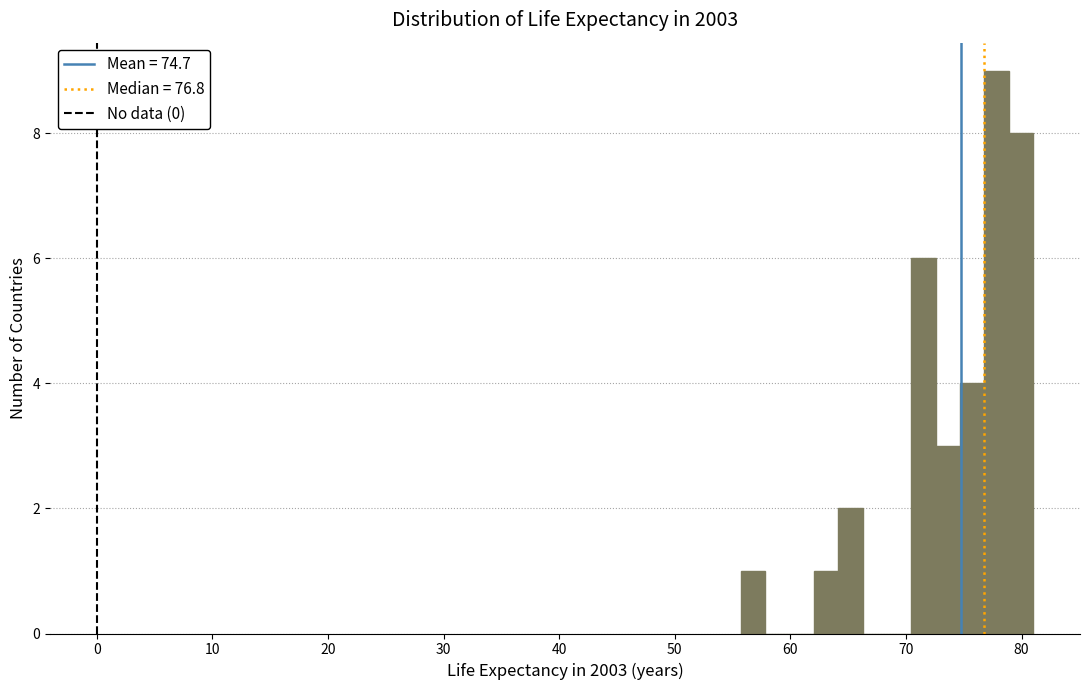

Around what value on the x-axis is the tallest bar? Give the approximate position of its centre, as read against the axis.

78